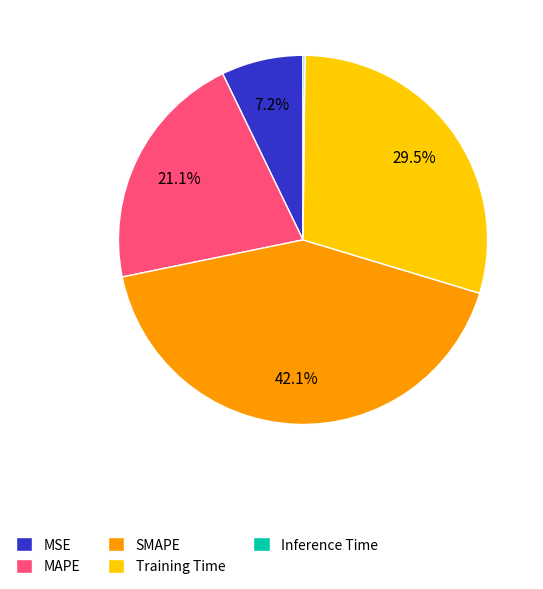

What percentage is the MAPE slice, to the nearest percent?

21%